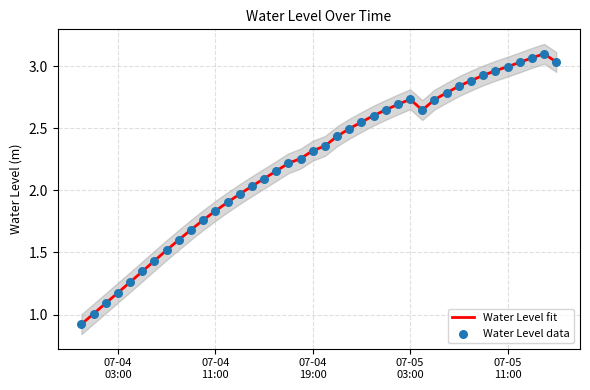

Which series reaches the minimum Y coordinate?

Water Level fit